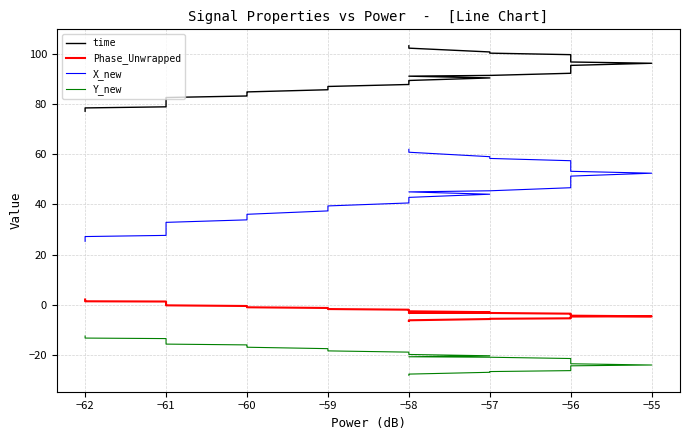

The time series shows 53.8 at −55. True or false?

False